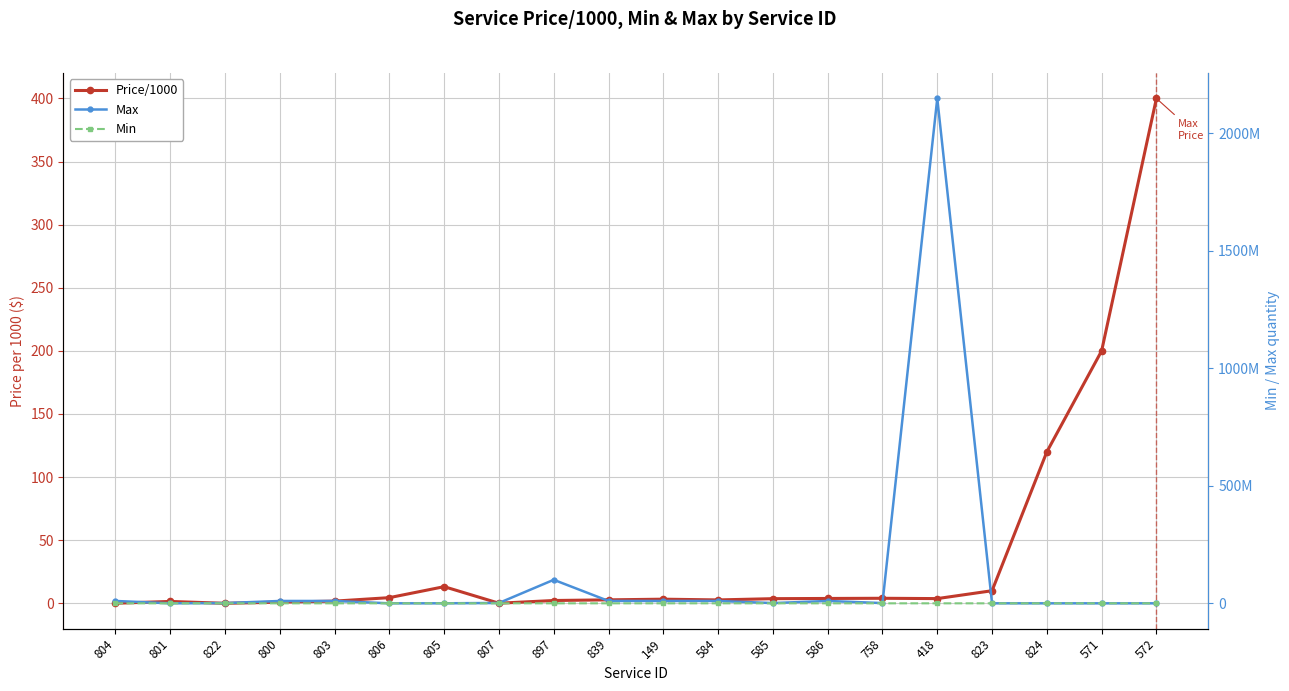

What is the difference between the Min values at 806 and 584?

990.0